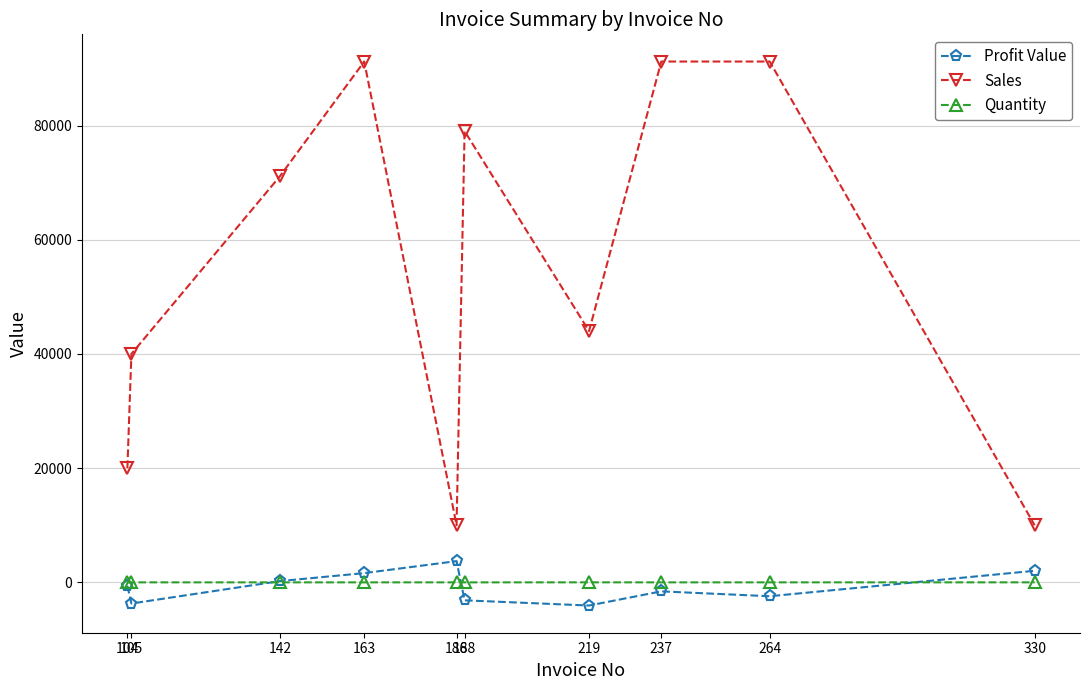

Is this an area chart (filled region under the line)?

No